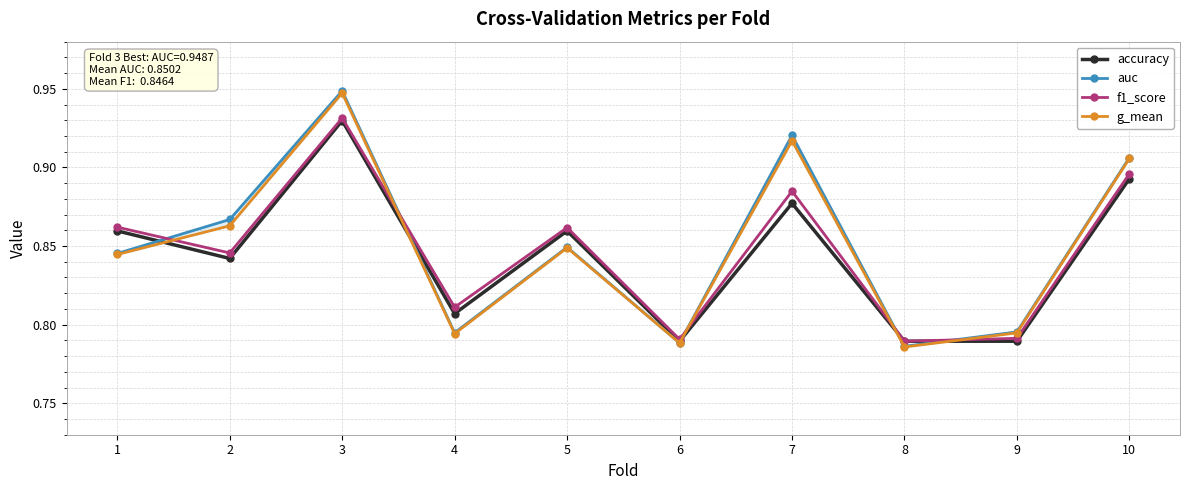

Is the value of f1_score at 10 greater than the value of g_mean at 2?

Yes